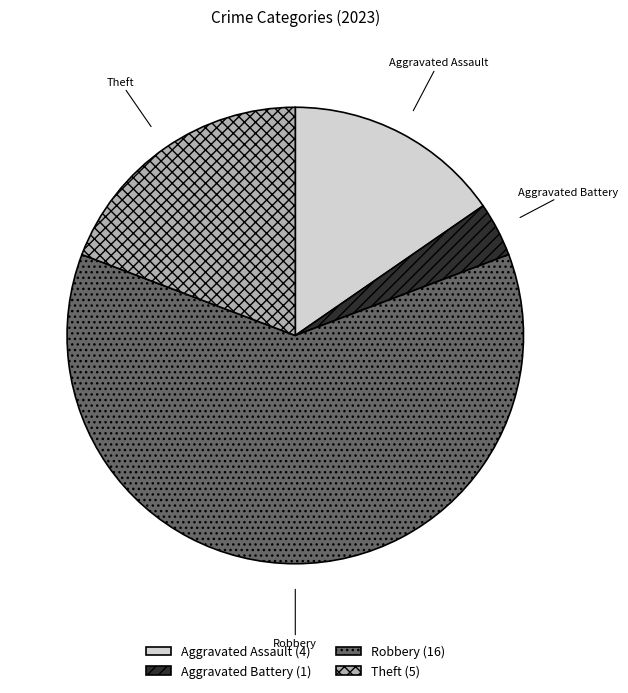

Between Aggravated Assault and Aggravated Battery, which is larger?

Aggravated Assault